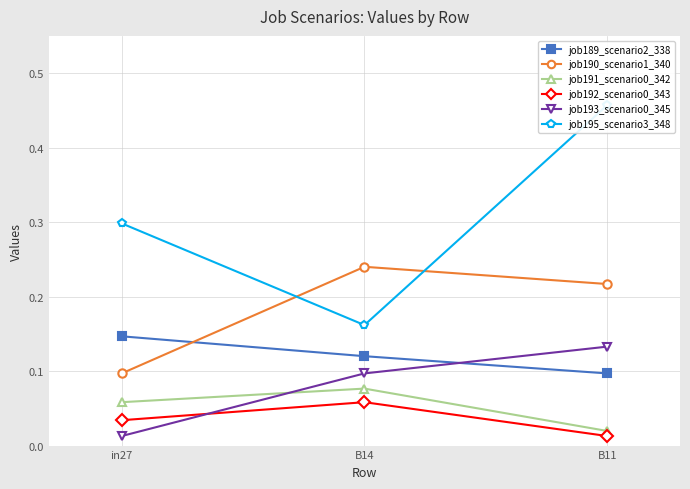

The job192_scenario0_343 series shows 0.0 at in27. True or false?

True